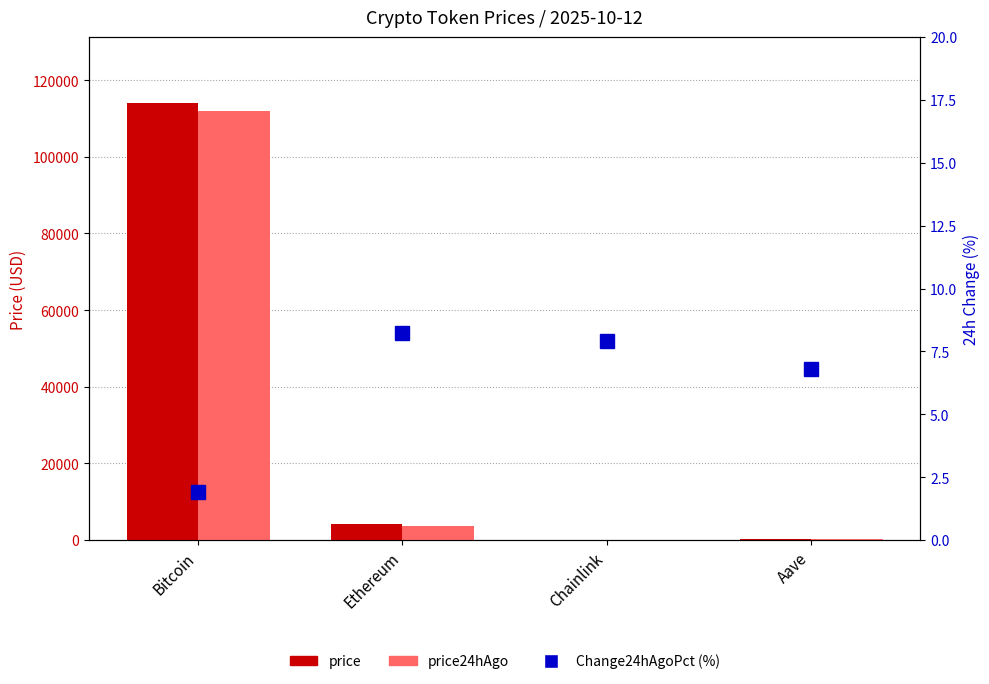

What is the lowest value of the Change24hAgoPct (%) series?

1.9